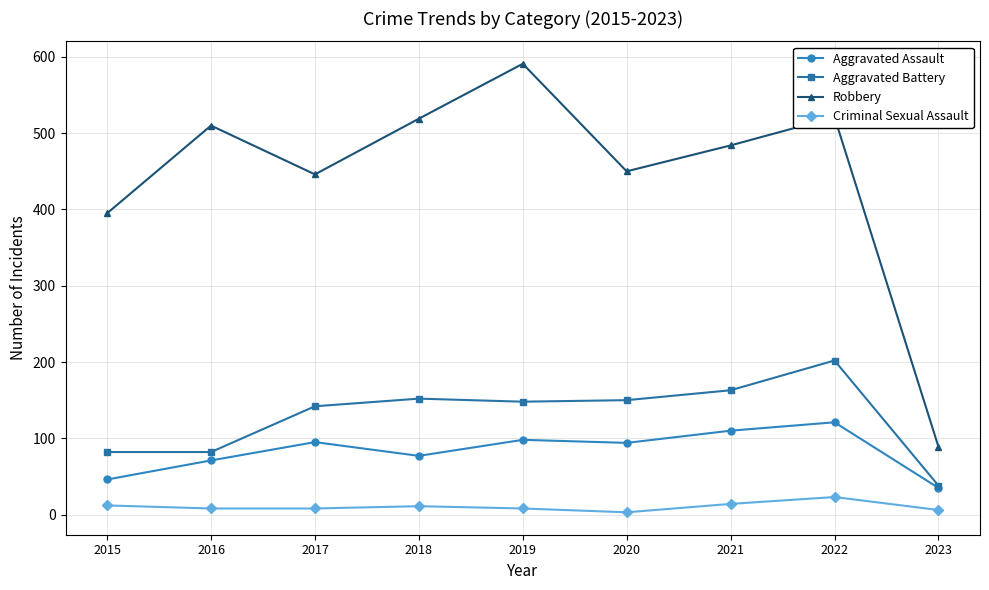

True or false: Robbery and Aggravated Assault intersect in this chart.

False